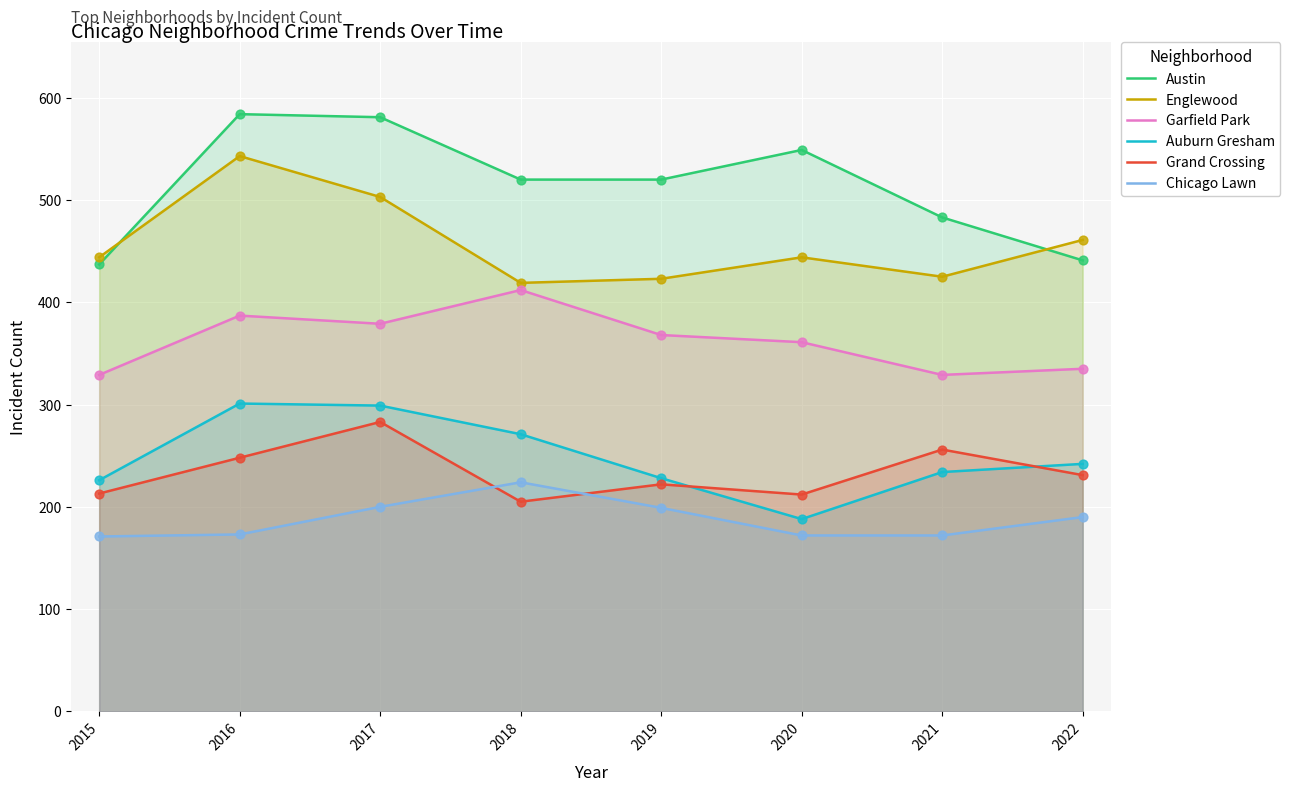

What are all the series names shown in the legend?

Austin, Englewood, Garfield Park, Auburn Gresham, Grand Crossing, Chicago Lawn